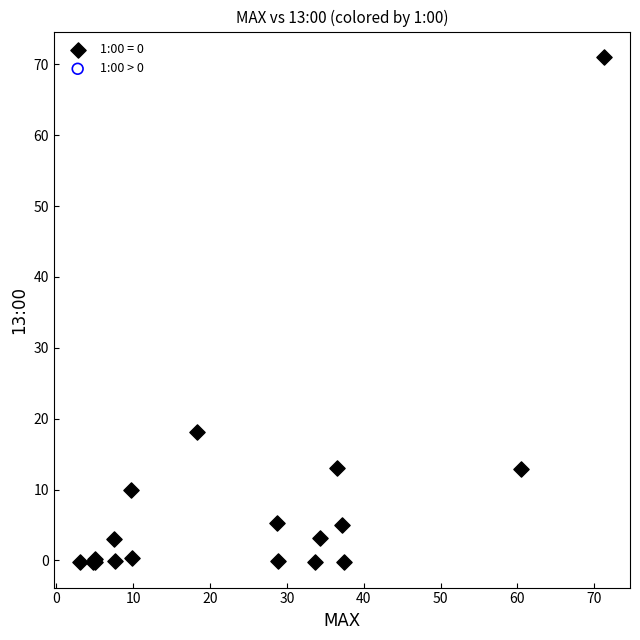

What Y value in the scatter plot is closest to 35?

18.1